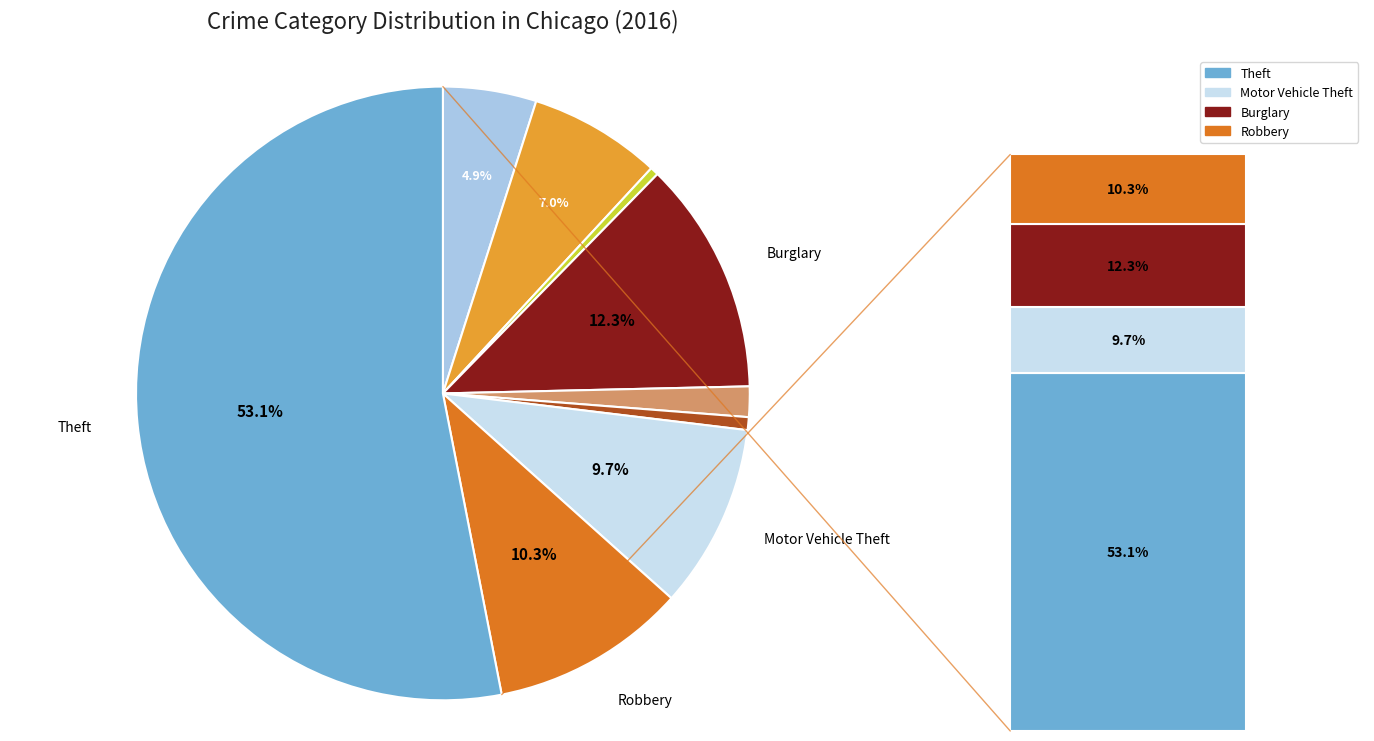

Approximately how many times larger is the value at Burglary compared to Motor Vehicle Theft?

1.3